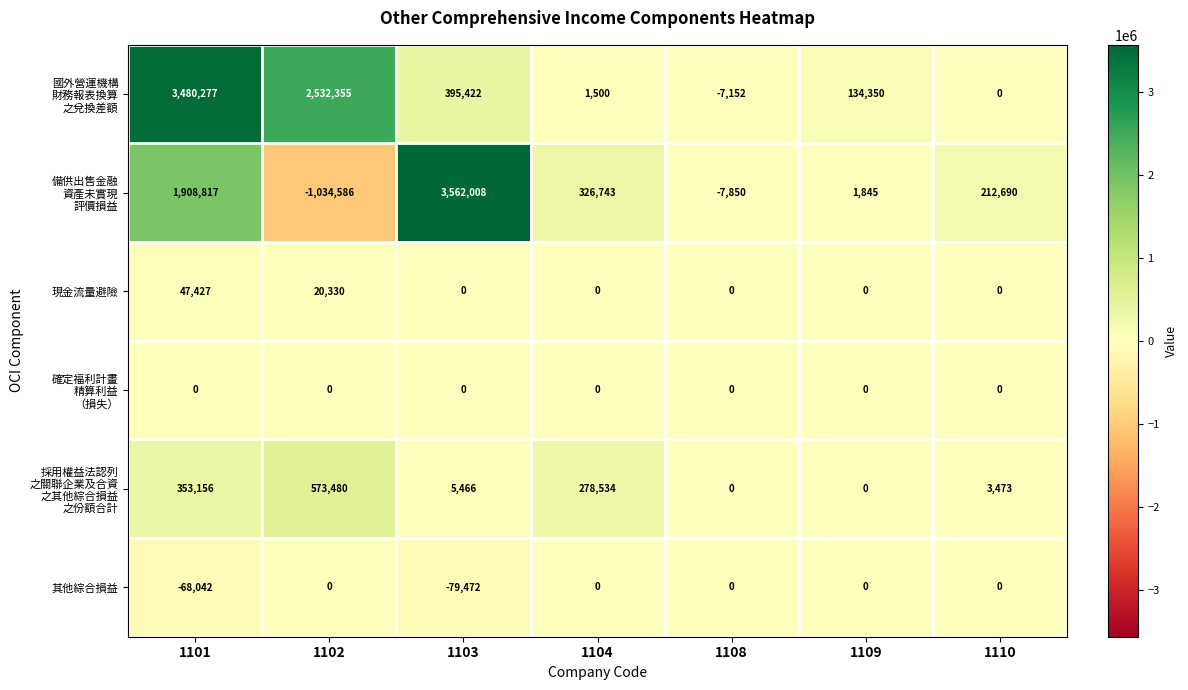

Which category has the highest value across all series?

1103